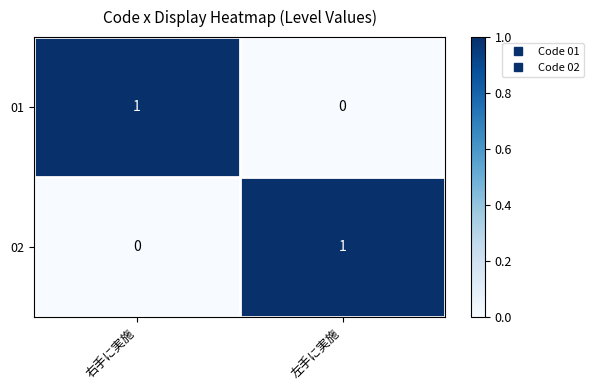

Rank the series at 左手に実施 from highest to lowest value.

02, 01